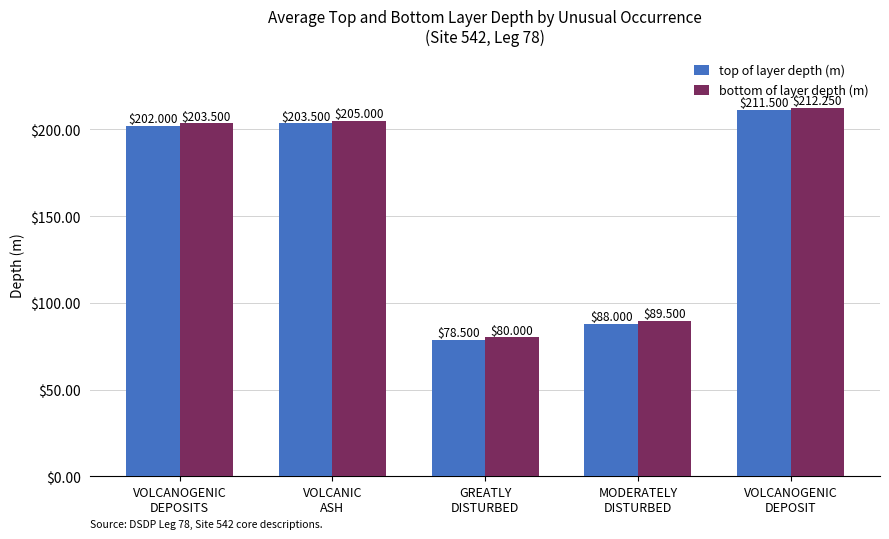

Rank the categories by top of layer depth (m) value from highest to lowest.

VOLCANOGENIC
DEPOSIT, VOLCANIC
ASH, VOLCANOGENIC
DEPOSITS, MODERATELY
DISTURBED, GREATLY
DISTURBED